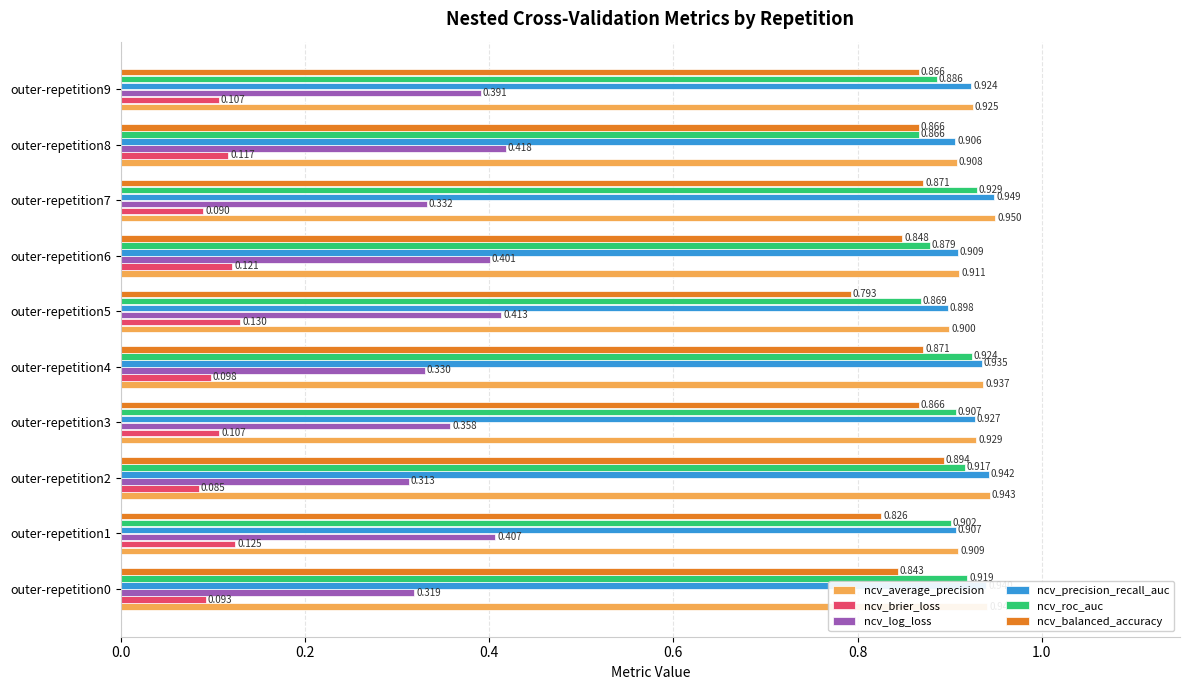

At outer-repetition2, list the series in order from largest to smallest.

ncv_average_precision, ncv_precision_recall_auc, ncv_roc_auc, ncv_balanced_accuracy, ncv_log_loss, ncv_brier_loss